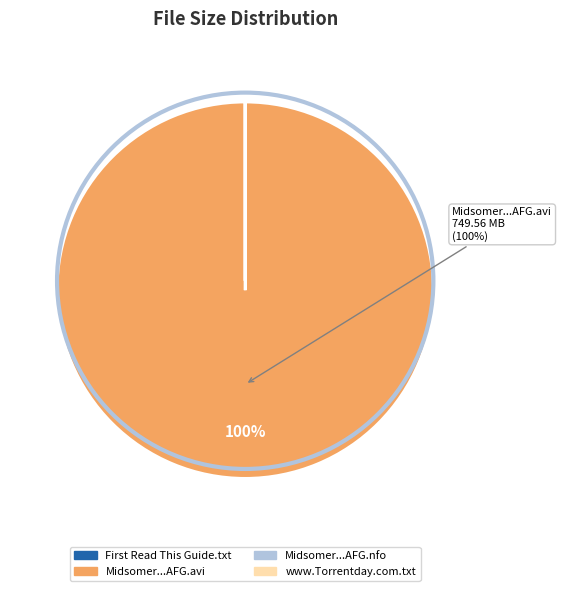

To the nearest percent, what is the difference between the largest and smallest slice percentages?

100%